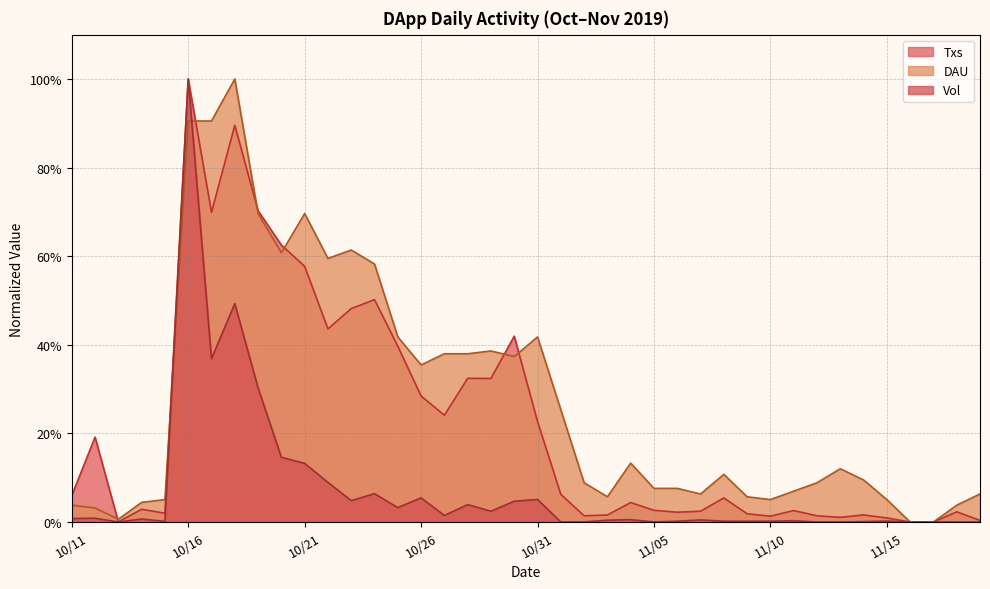

At which label does Txs first exceed 5?

10/11